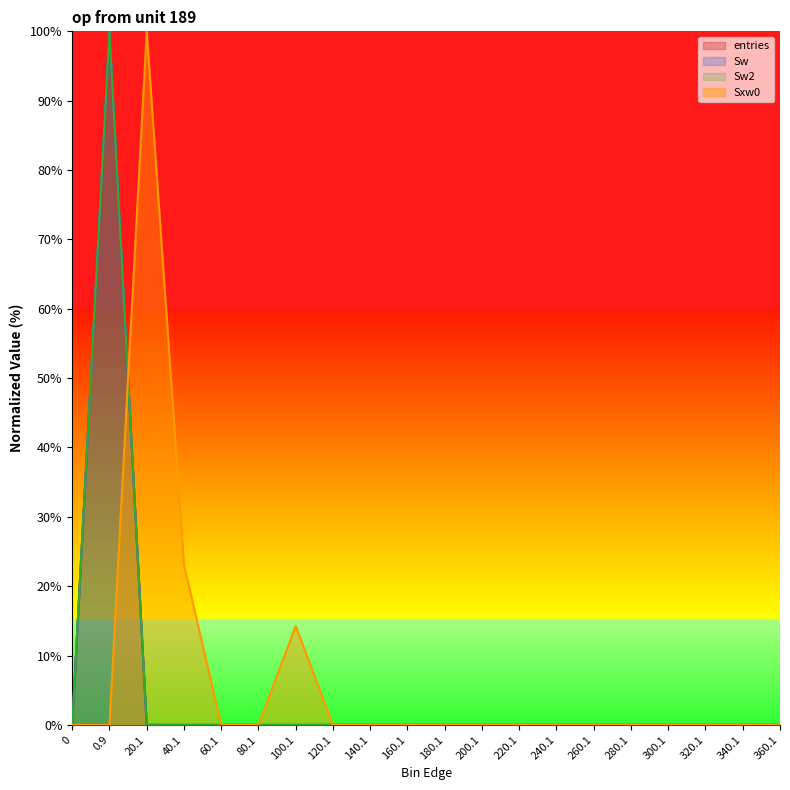

List the series in order of their peak value, lowest first.

entries, Sw, Sw2, Sxw0